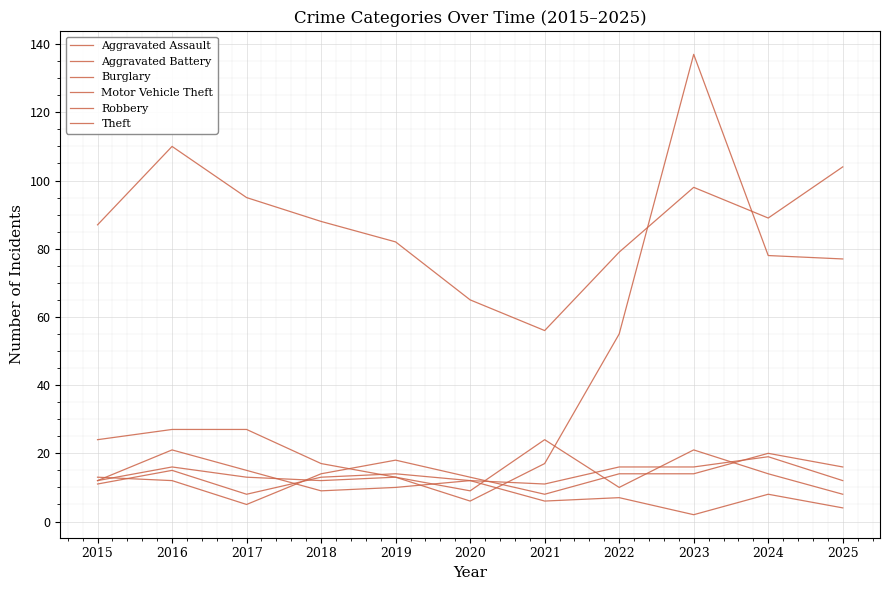

What is the average value of the Burglary series?

10